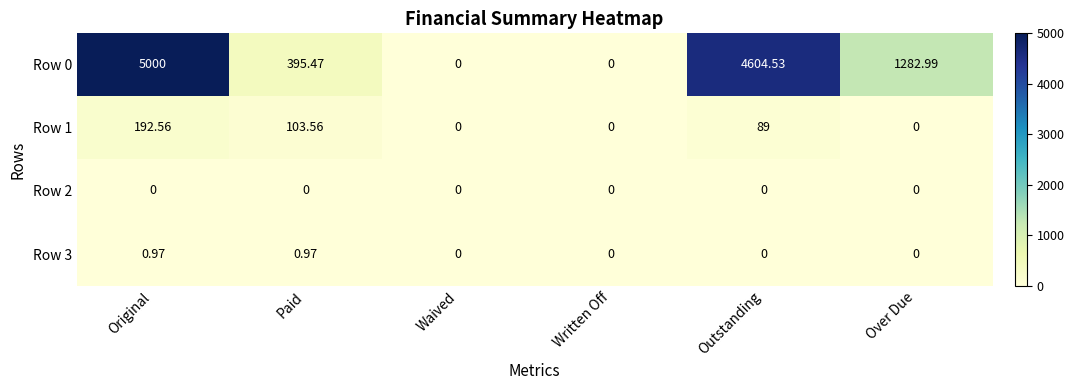

How many distinct data groups are displayed?

4